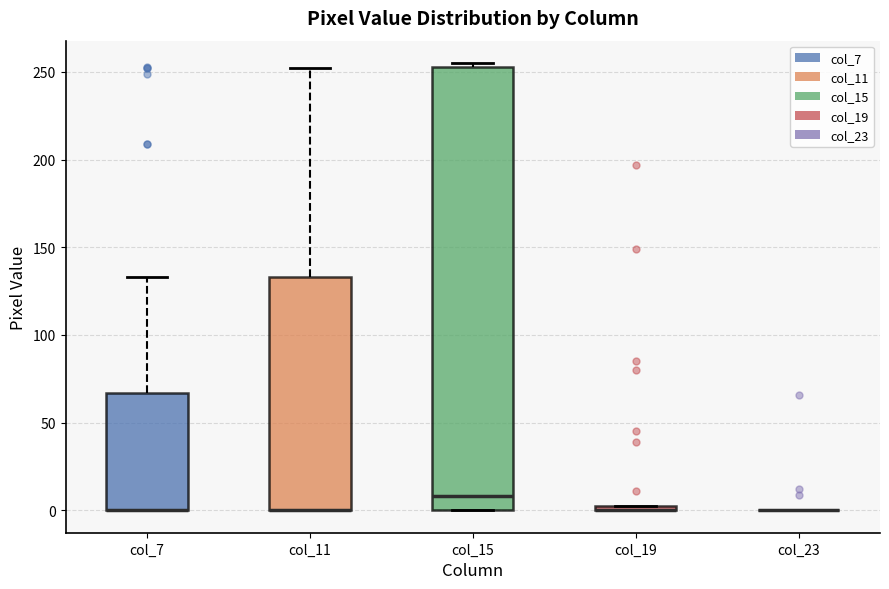

Comparing the boxes themselves (not the whiskers), which one is the tallest?

col_15